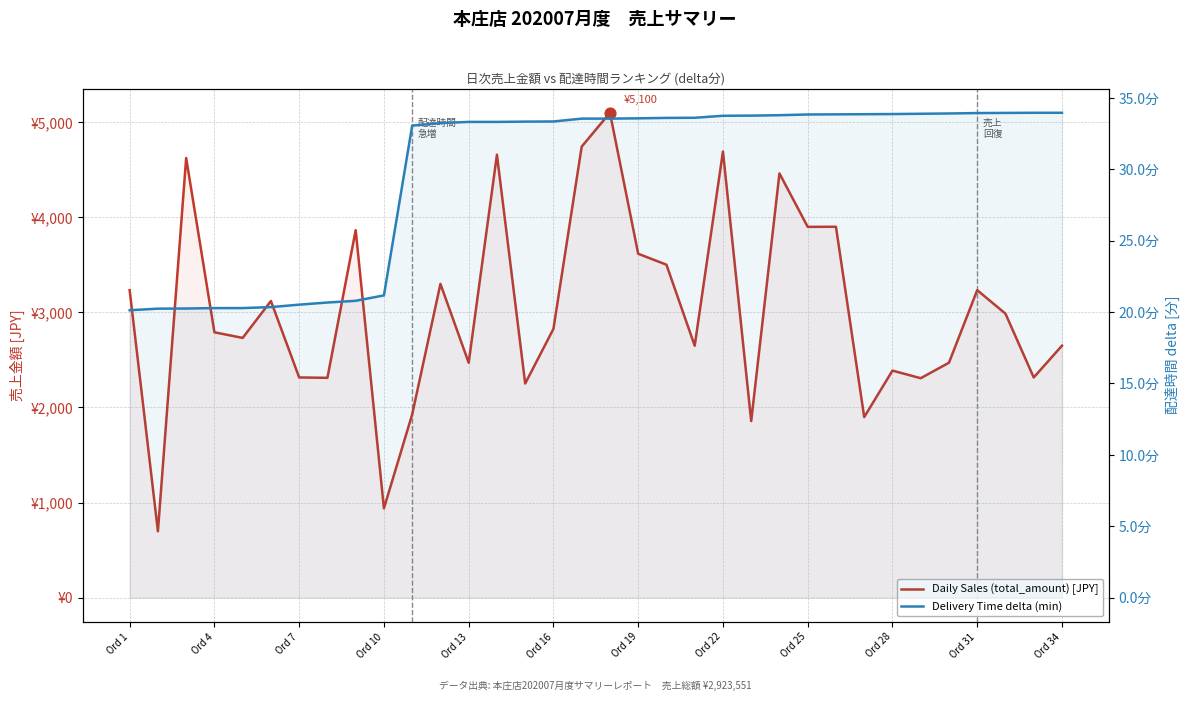

Which series has the largest Y range (max minus min)?

Daily Sales (total_amount) [JPY]